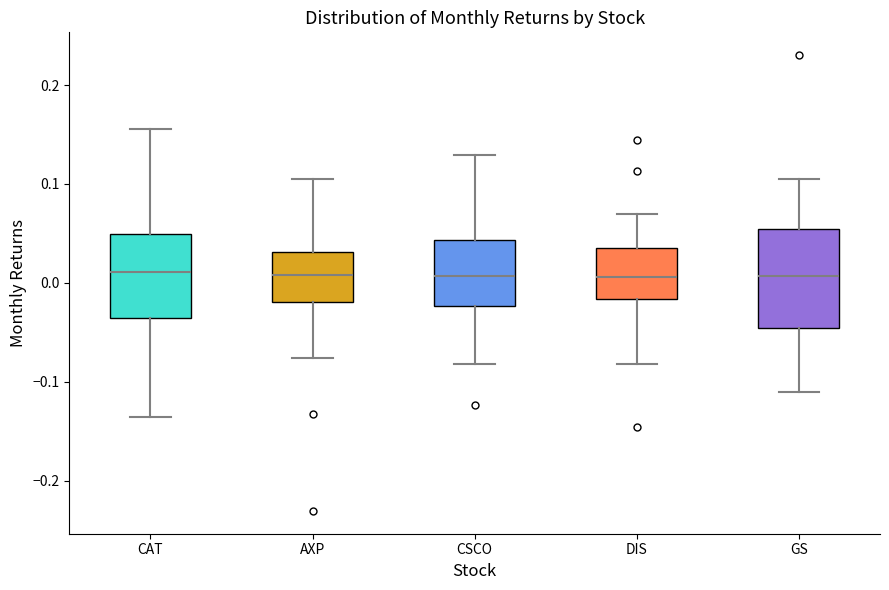

Reading left to right, read every box against the y-axis: the position of its median line, the range the box covers, and the ends of its whiskers. The values are not printed on the chart, so give them approximately, as read against the axis.

CAT: median 0.01, box -0.04 to 0.05, whiskers -0.14 to 0.16
AXP: median 0.01, box -0.02 to 0.03, whiskers -0.08 to 0.10
CSCO: median 0.01, box -0.02 to 0.04, whiskers -0.08 to 0.13
DIS: median 0.01, box -0.02 to 0.04, whiskers -0.08 to 0.07
GS: median 0.01, box -0.05 to 0.05, whiskers -0.11 to 0.11